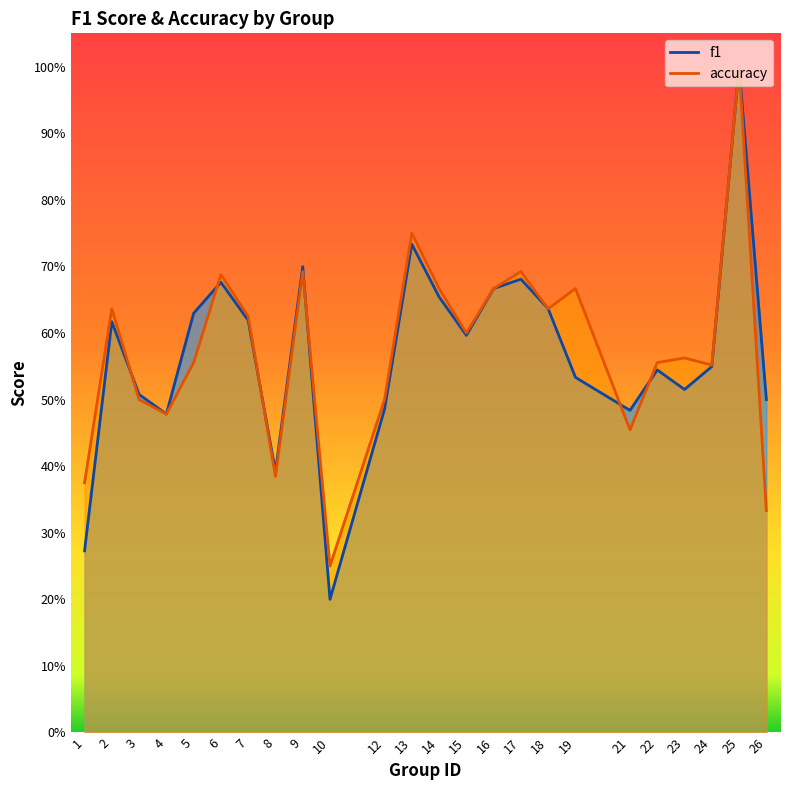

Between 12 and 21, which series saw the biggest shift?

accuracy